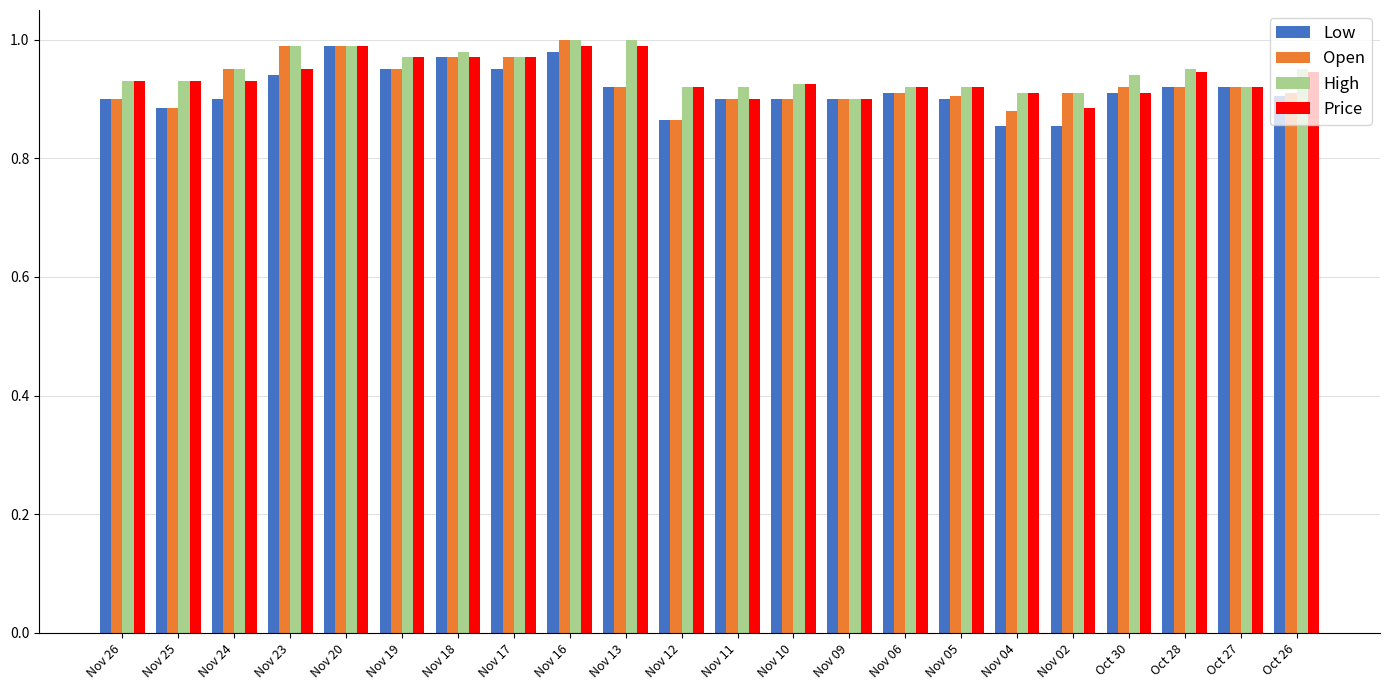

The value of Price at Oct 27 is 1.3. True or false?

False